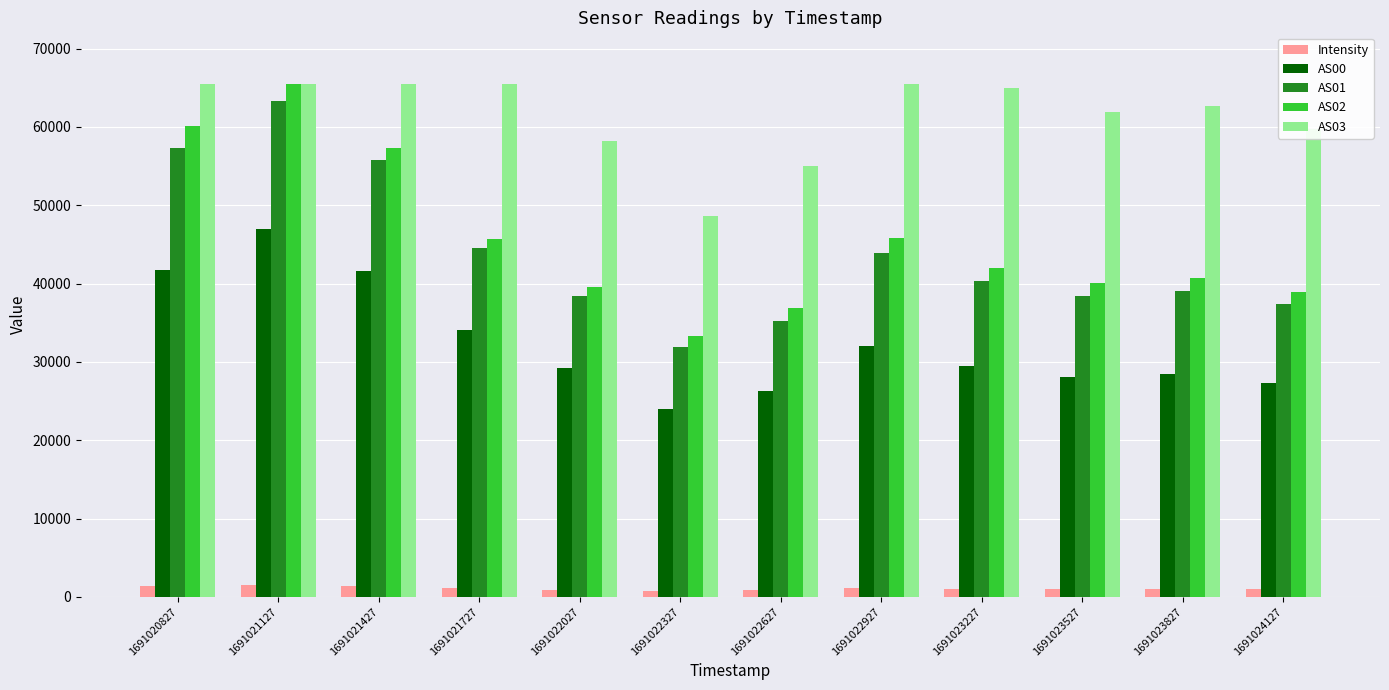

At which label does AS02 reach its minimum?

1691022327